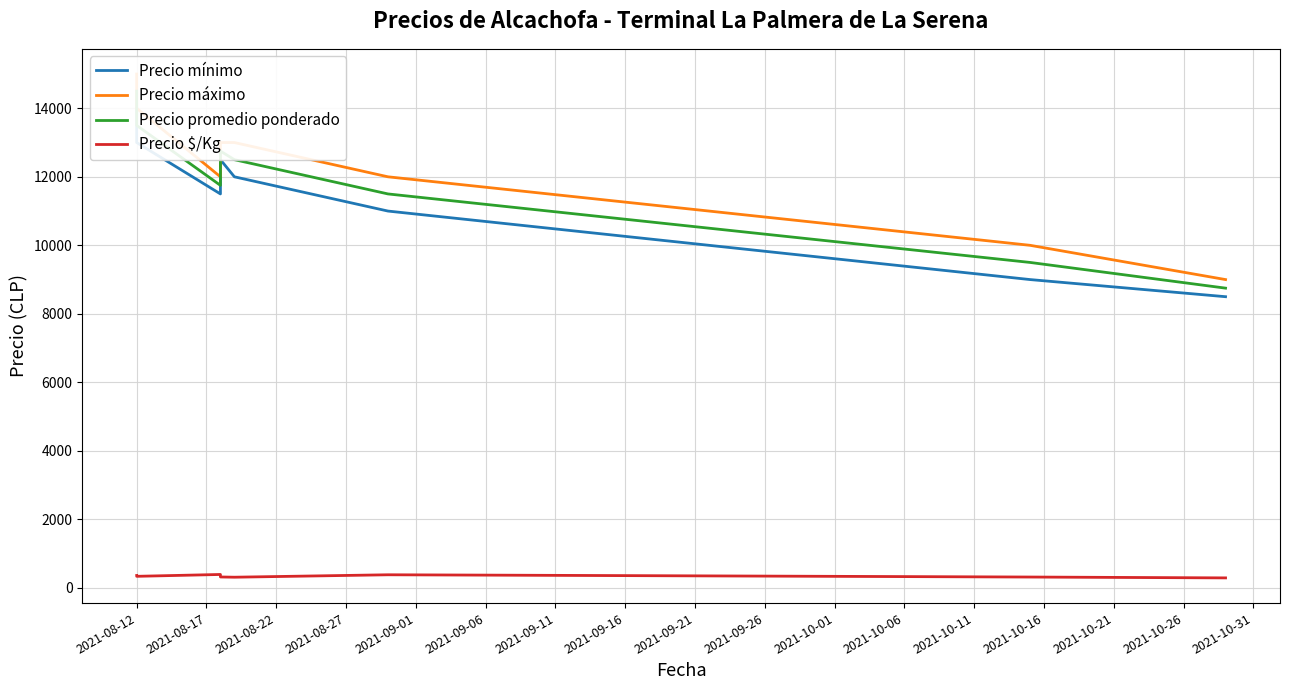

Which series has the largest range (max minus min)?

Precio máximo